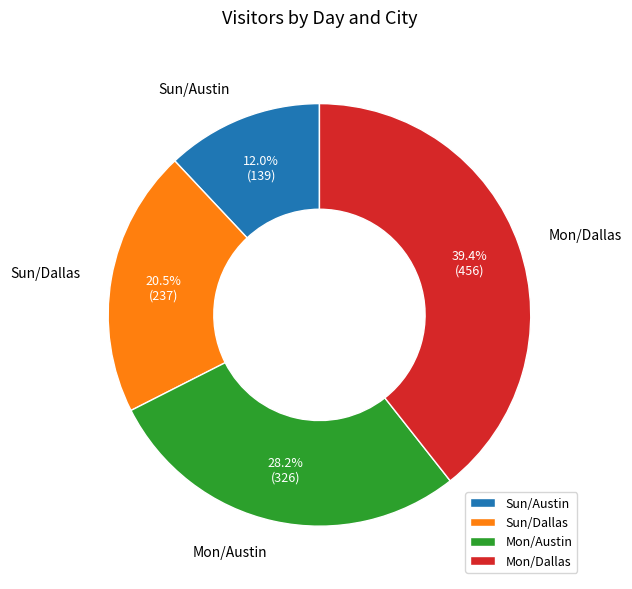

What percentage is the Sun/Austin slice, to the nearest percent?

12%